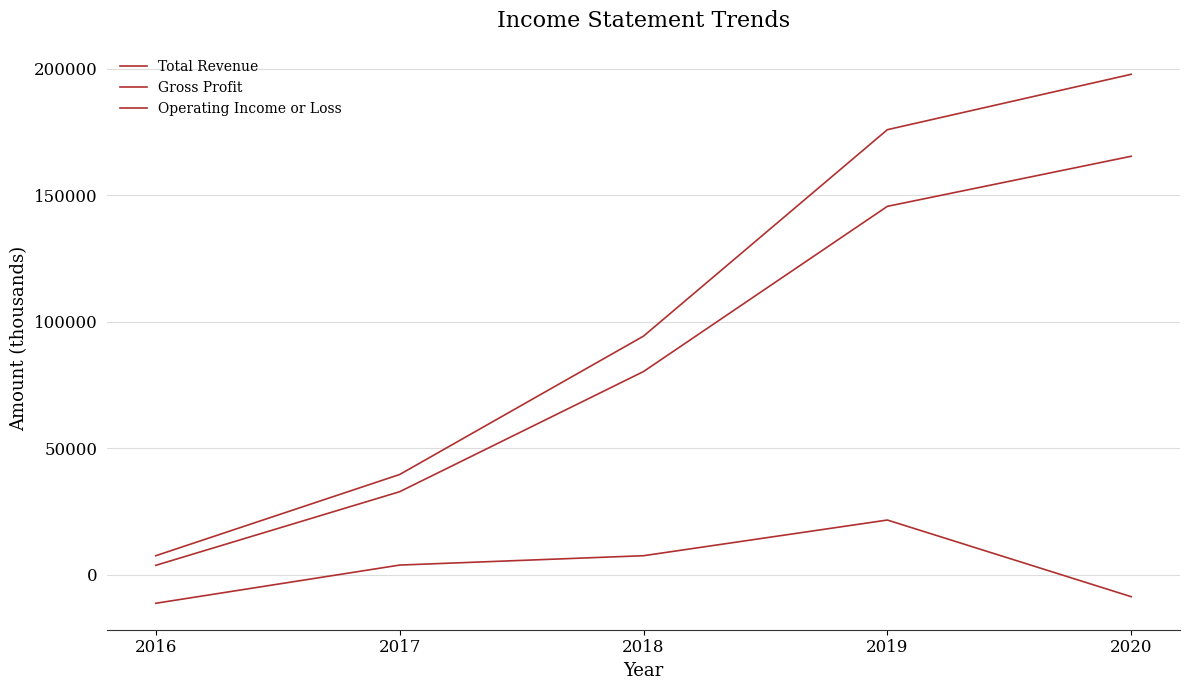

What is the difference between the maximum and minimum values in the Operating Income or Loss series?

32900